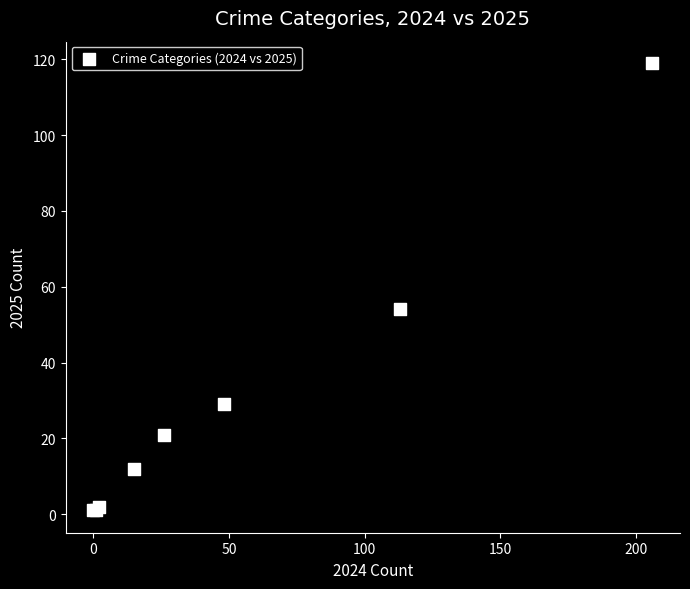

What Y value in the scatter plot is closest to 60?

54